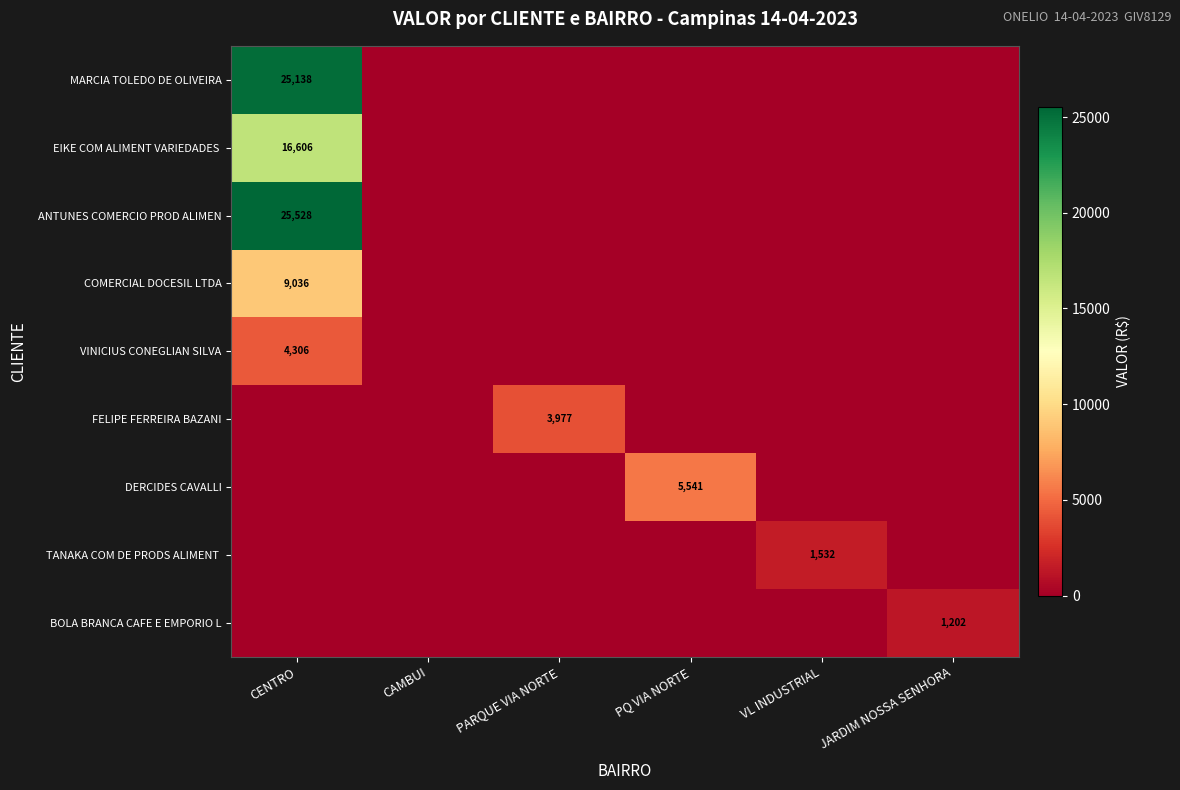

The ANTUNES COMERCIO PROD ALIMEN series shows 25528 at CENTRO. True or false?

True